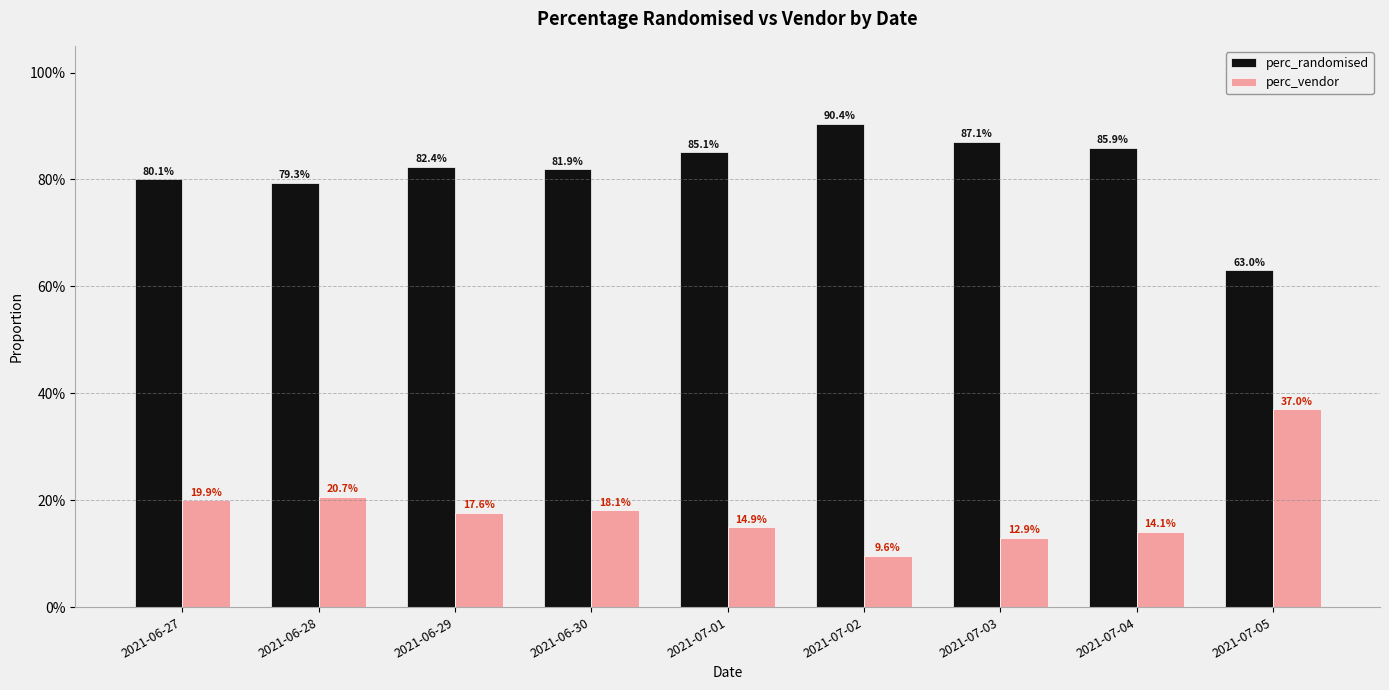

At 2021-06-28, list the series in order from smallest to largest.

perc_vendor, perc_randomised